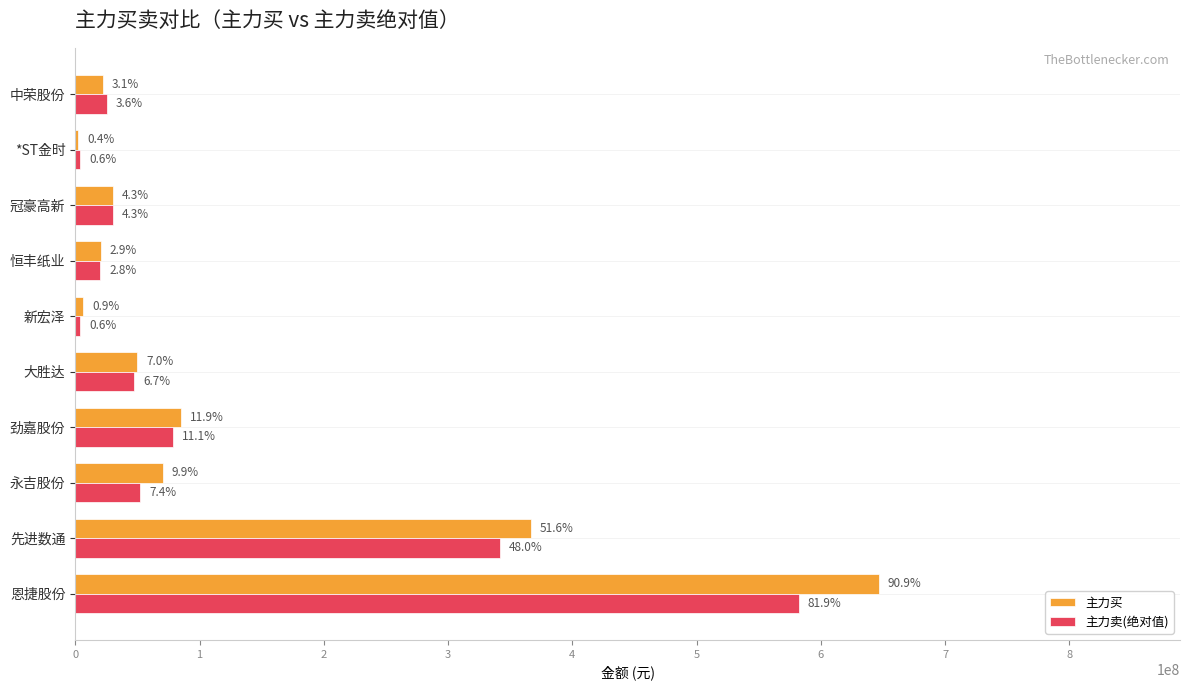

What is the maximum value for 主力买?

646483685